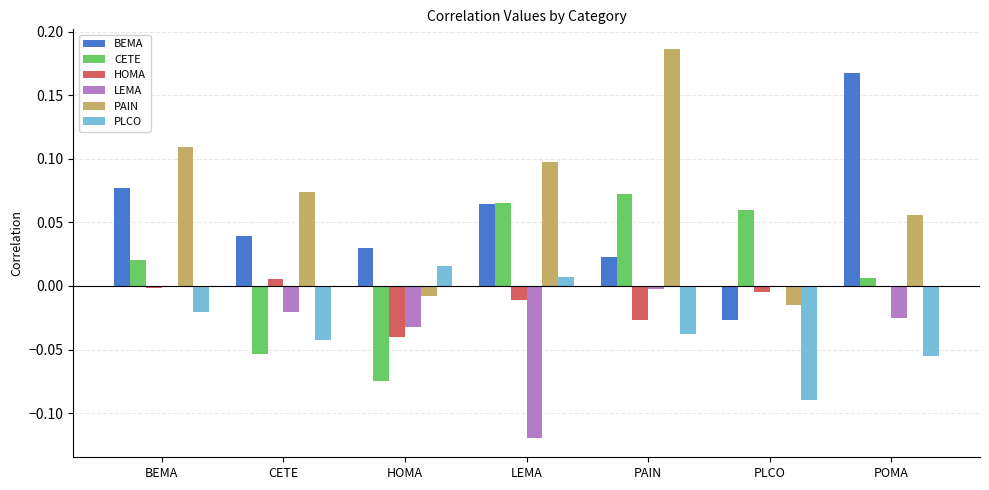

How many data points does each series have?

7